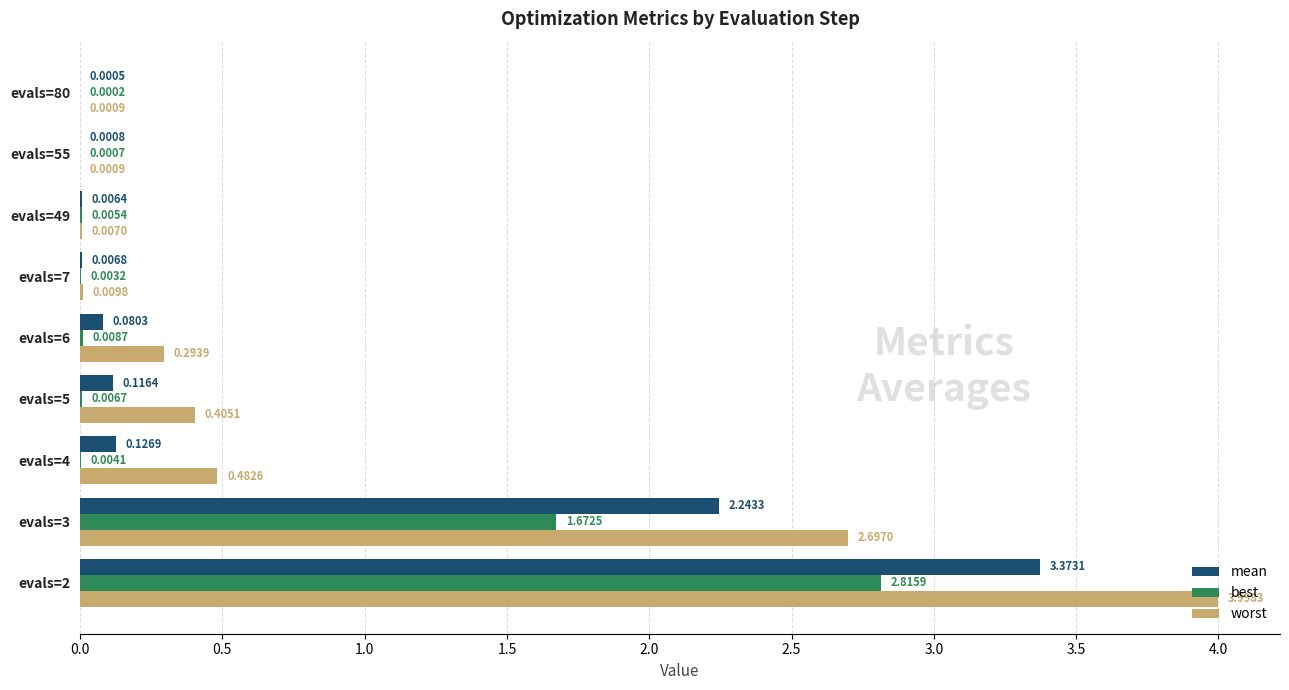

What is the sum of all worst values?

7.9